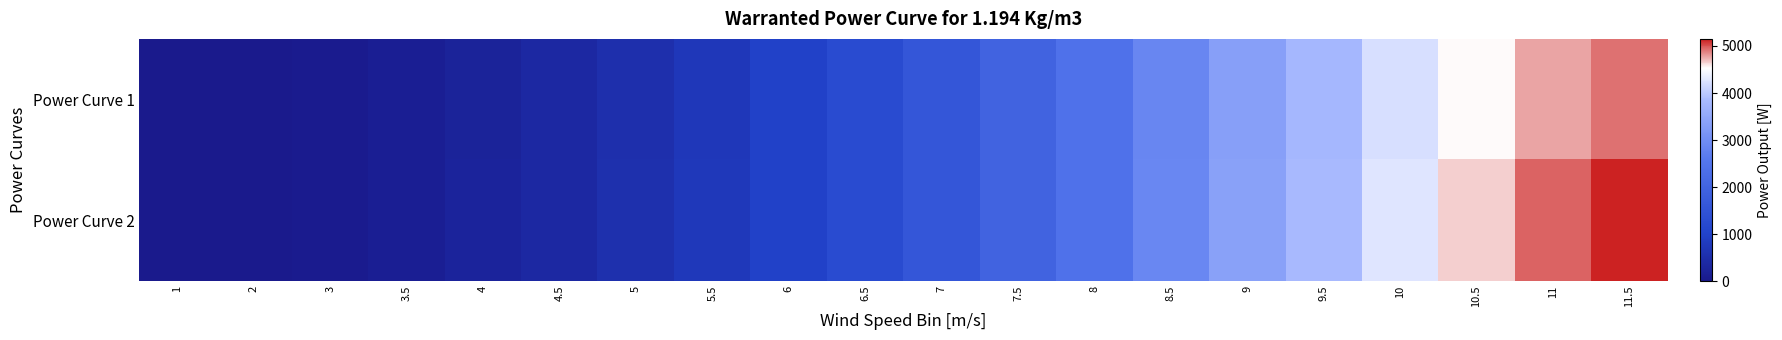

What is the spread (max minus min) of values at 9?

30